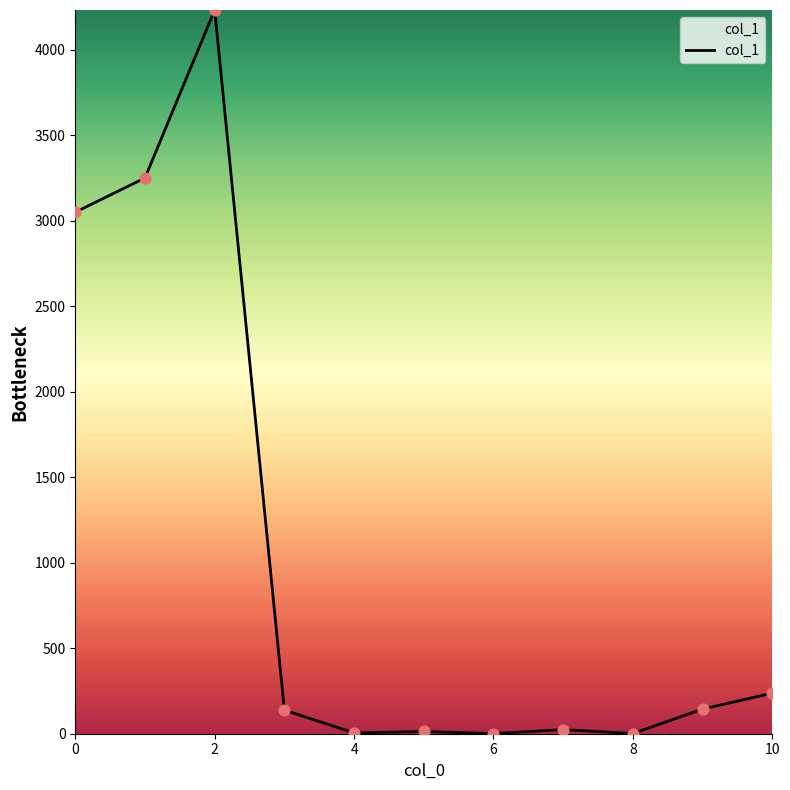

What is the greatest value displayed?

4231